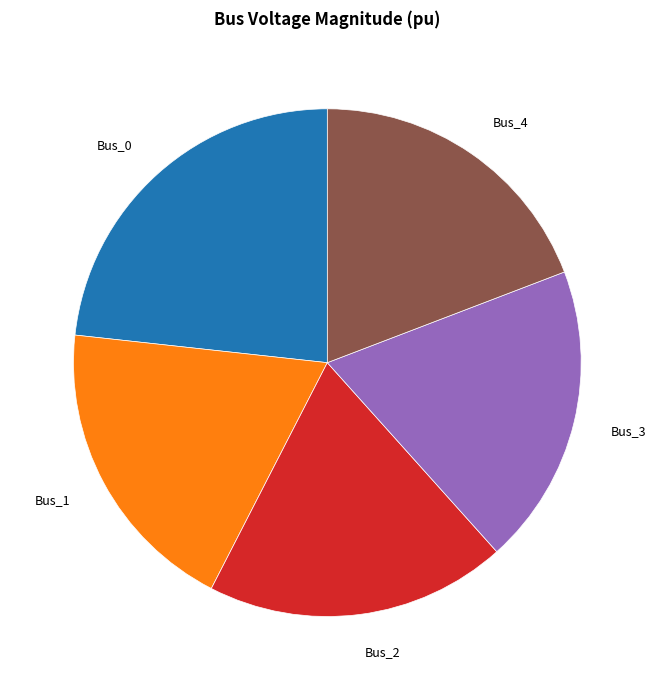

Is there any slice that represents more than half of the pie?

No